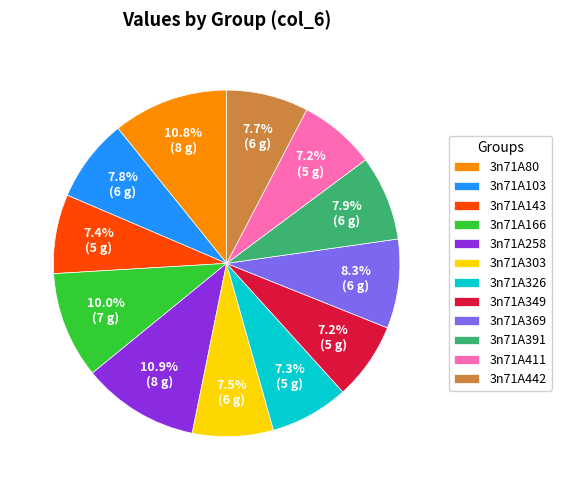

Approximately how many times larger is the value at 3n71A258 compared to 3n71A326?

1.5